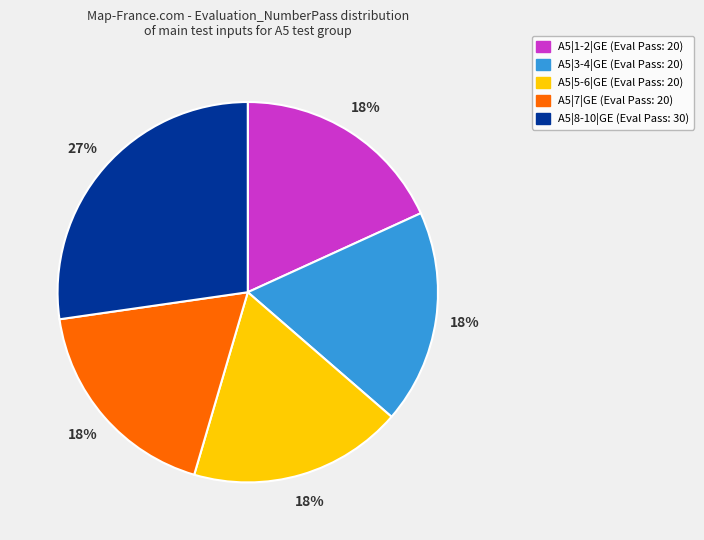

Does any single category account for the majority?

No